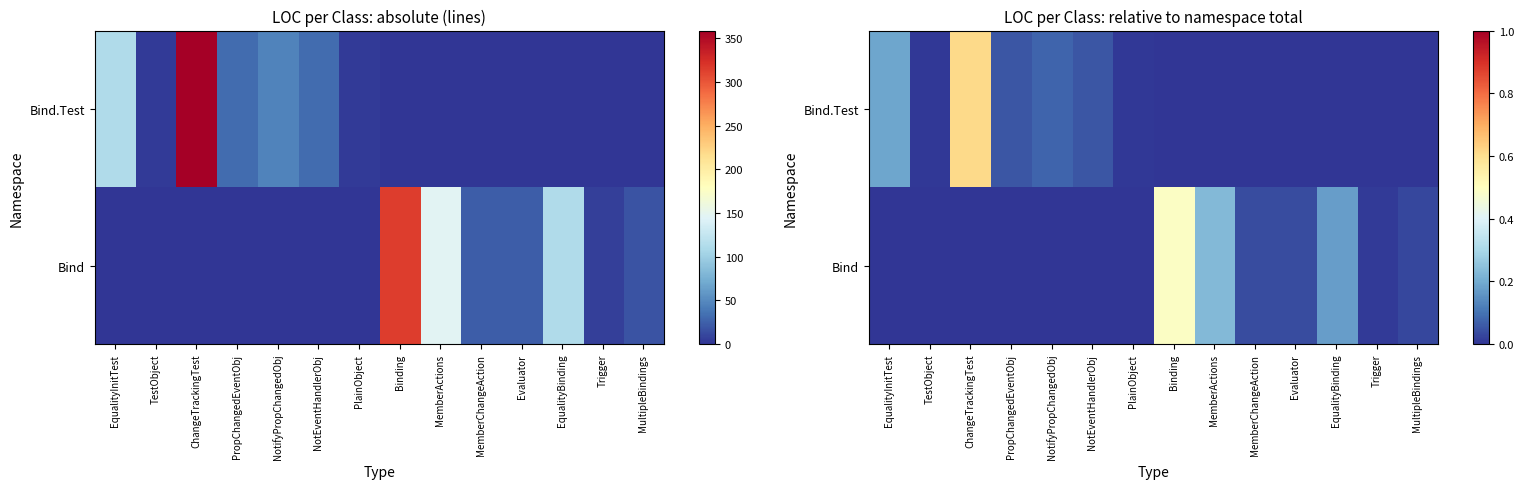

What is the sum of the Bind.Test values at MemberActions and NotifyPropChangedObj?

0.1